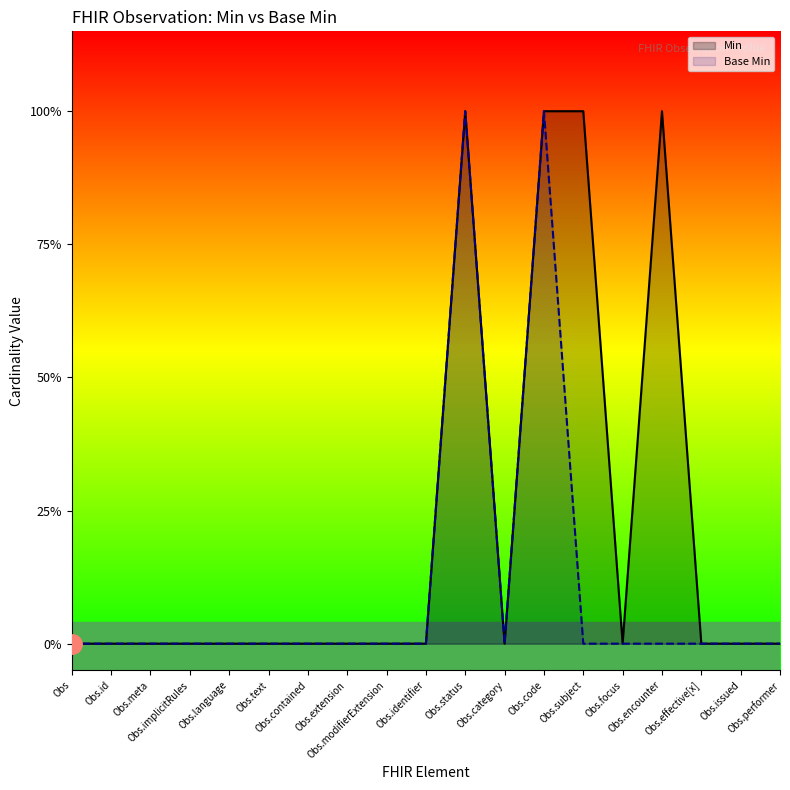

Reading right to left, what are all the values shown in this chart?

Min: 0	0	0	1	0	1	1	0	1	0	0	0	0	0	0	0	0	0	0
Base Min: 0	0	0	0	0	0	1	0	1	0	0	0	0	0	0	0	0	0	0